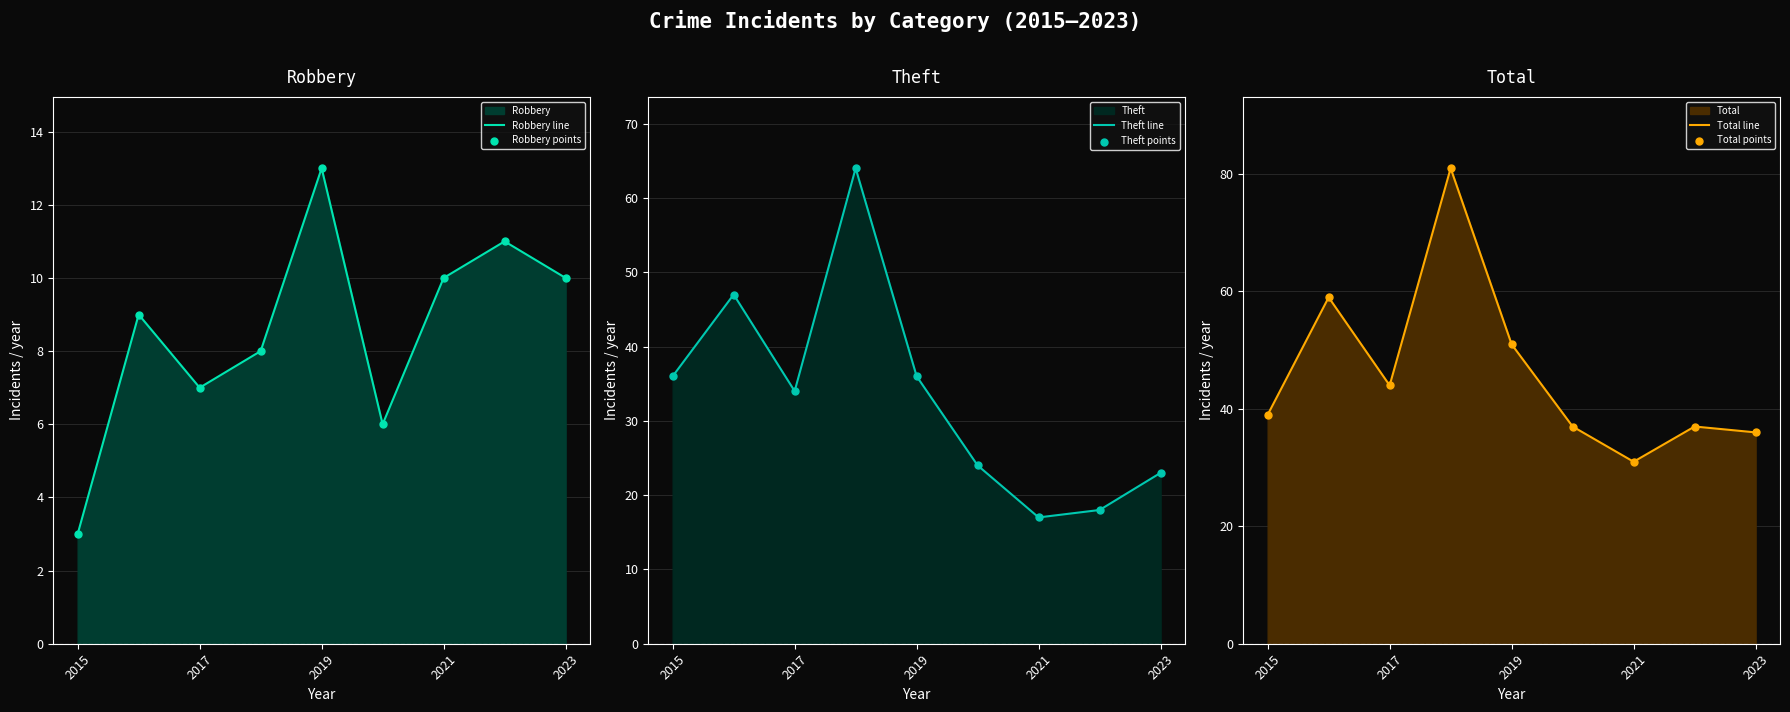

What is the lowest value of the Robbery line series?

3